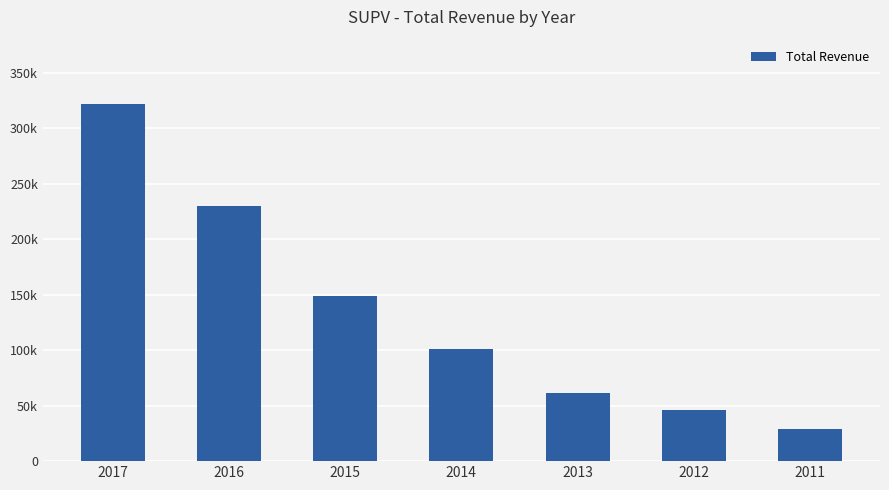

What is the value of the 3rd bar from the left?

149200